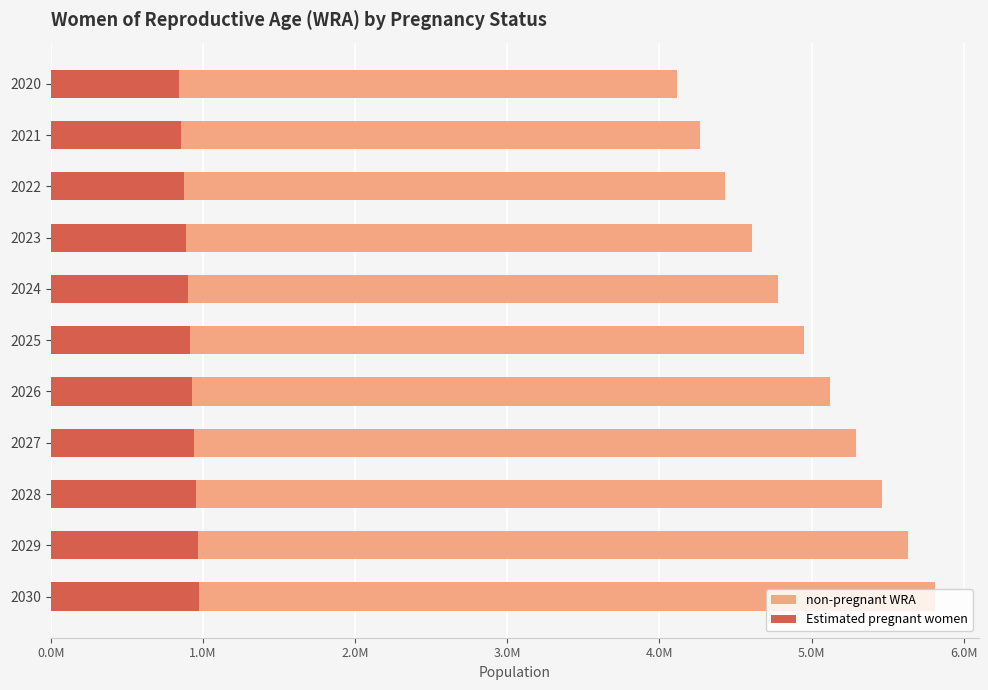

What is the lowest value of the non-pregnant WRA series?

4112542.4